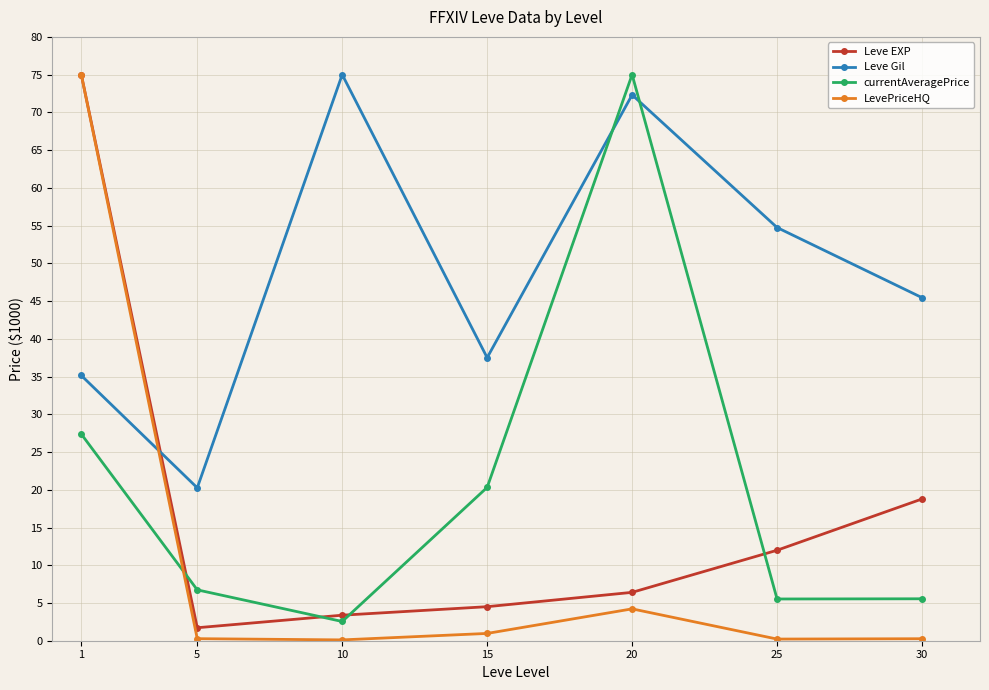

Which series has the widest spread of values?

LevePriceHQ